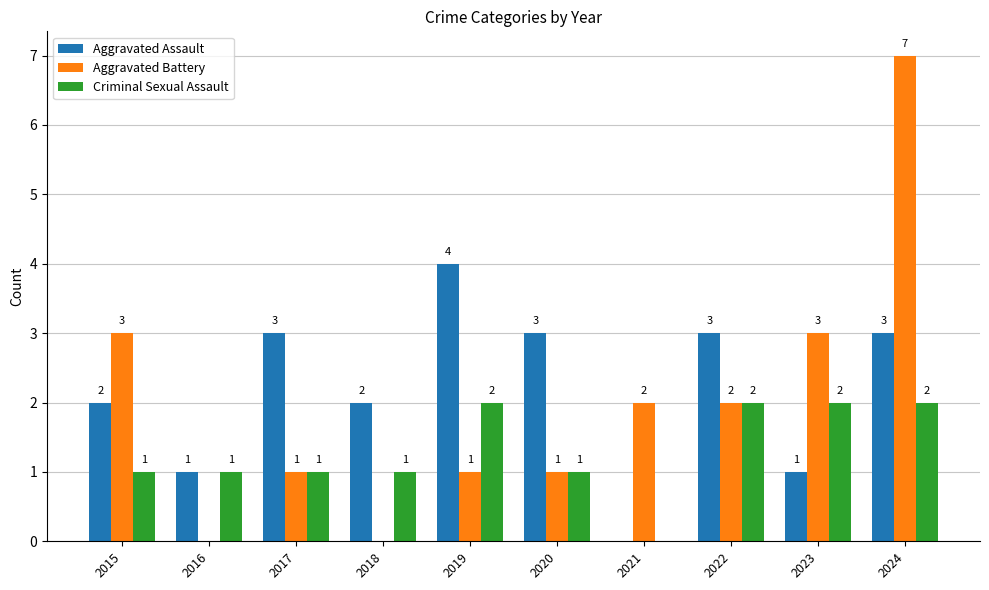

Reading right to left, extract all data points from this chart.

Aggravated Assault: 3	1	3	0	3	4	2	3	1	2
Aggravated Battery: 7	3	2	2	1	1	0	1	0	3
Criminal Sexual Assault: 2	2	2	0	1	2	1	1	1	1